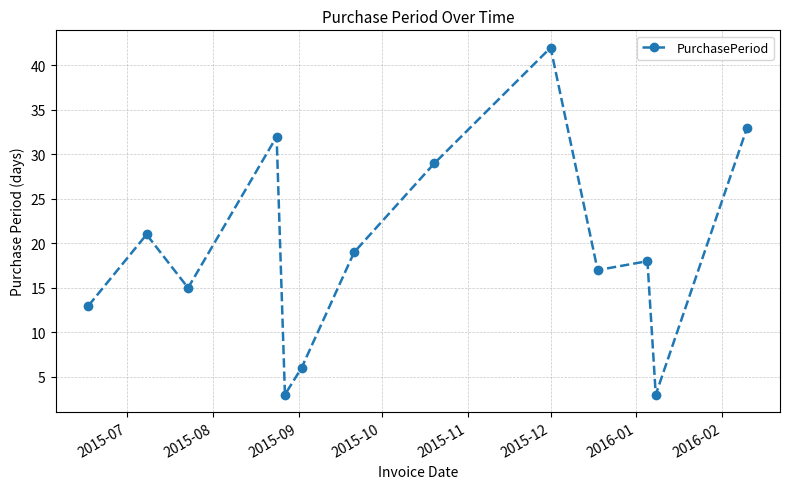

Reading left to right, transcribe all the data shown in this chart.

13	21	15	32	3	6	19	29	42	17	18	3	33